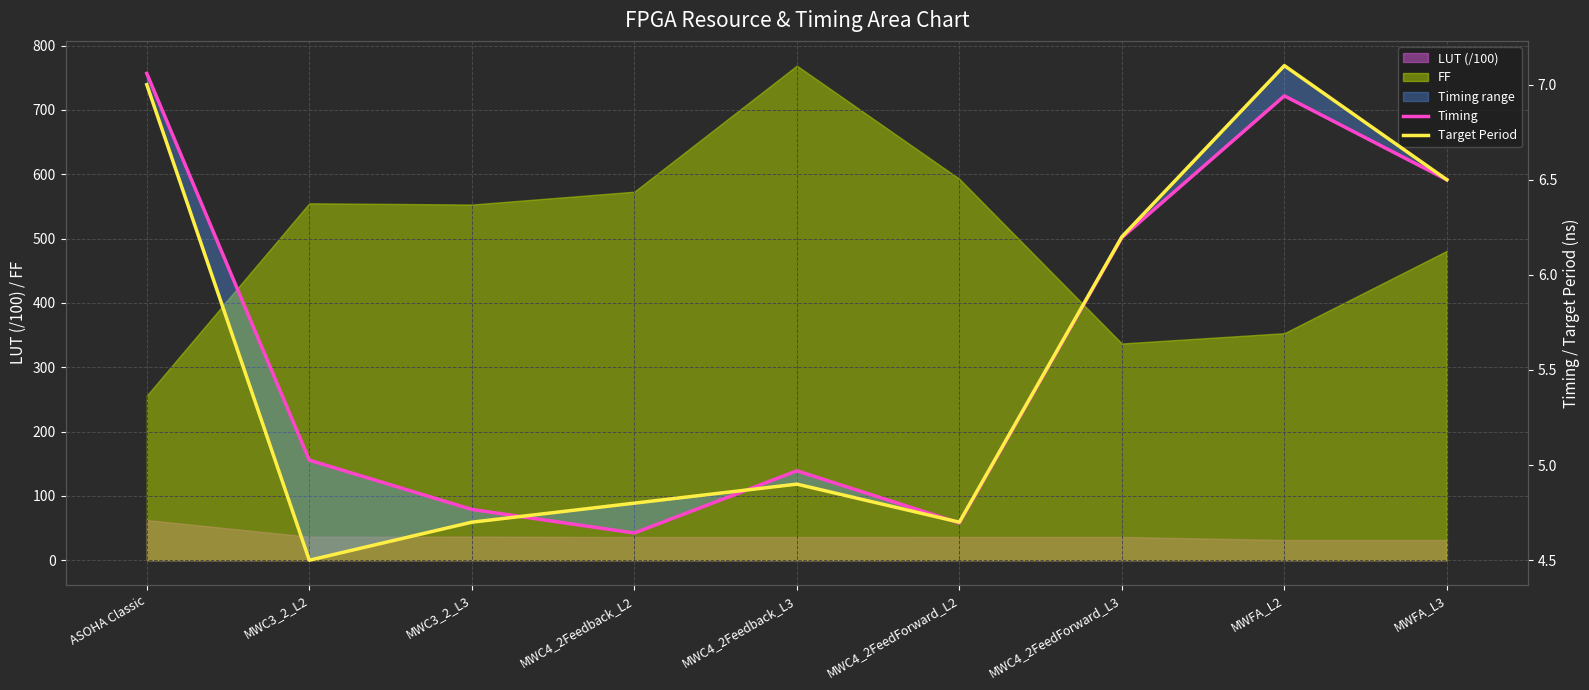

At which label does Target Period reach its peak?

MWFA_L2